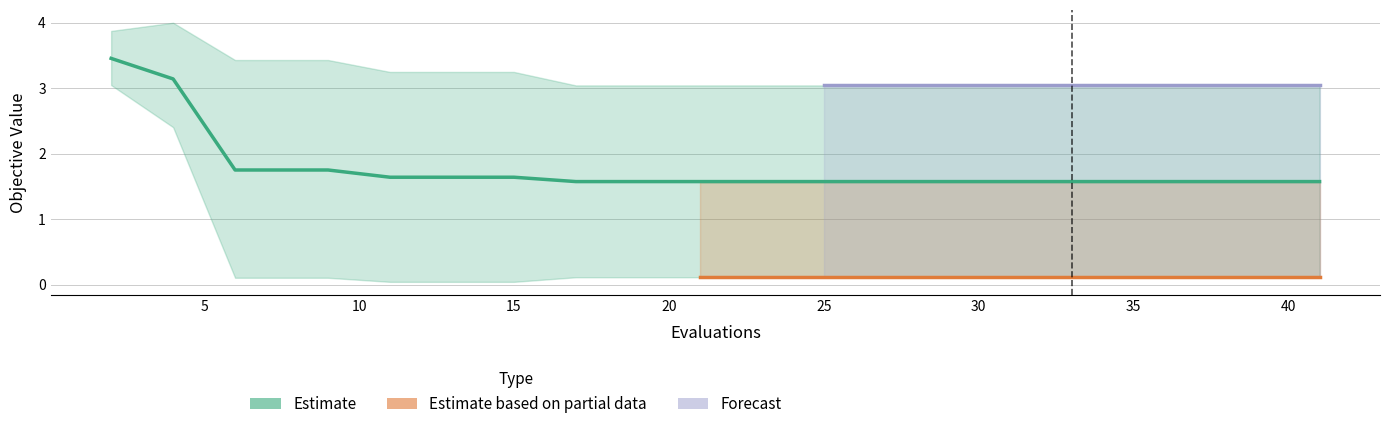

Where is best nearest to the value 1?

8